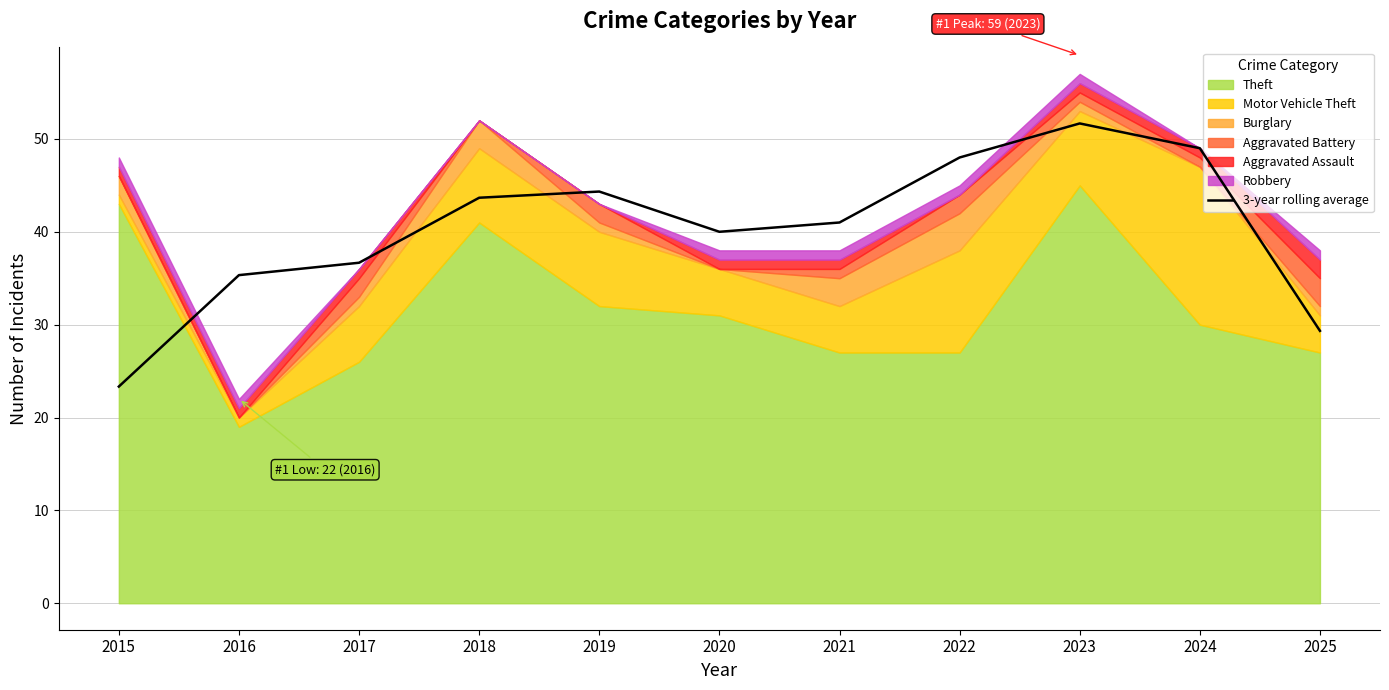

True or false: the data has more than 0 interior local peaks.

True